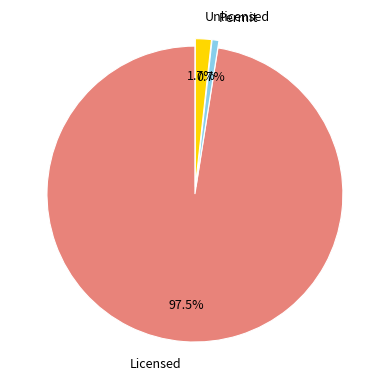

Does Licensed account for over 50% of the chart?

Yes